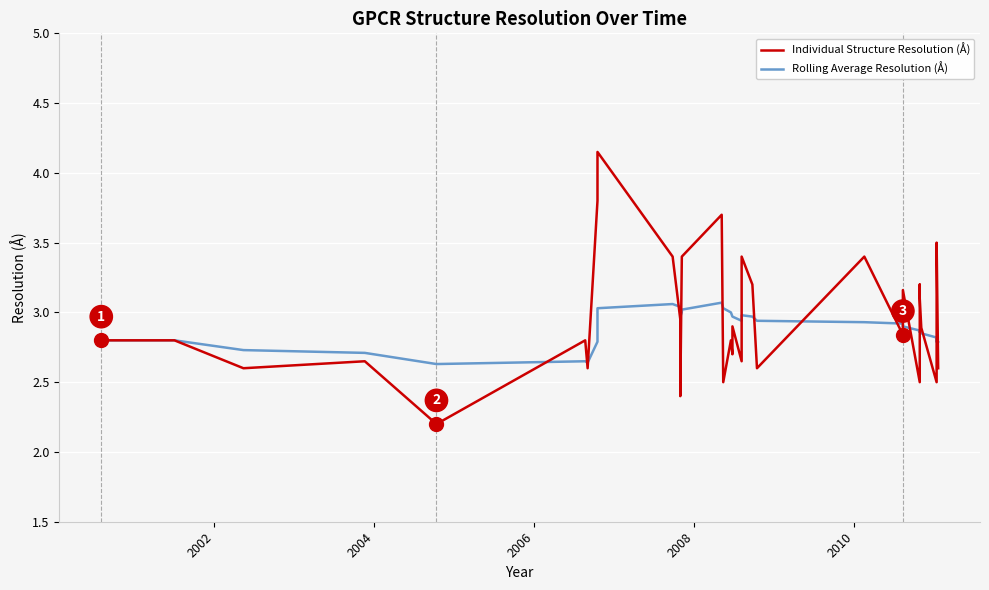

How many lines are shown in the chart?

2